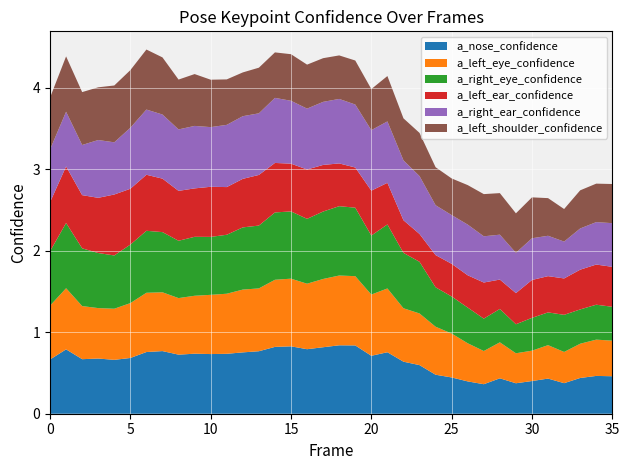

Reading left to right, transcribe all the data shown in this chart.

a_nose_confidence: 0=0.7	1=0.8	2=0.7	3=0.7	4=0.7	5=0.7	6=0.8	7=0.8	8=0.7	9=0.7	10=0.7	11=0.7	12=0.8	13=0.8	14=0.8	15=0.8	16=0.8	17=0.8	18=0.8	19=0.8	20=0.7	21=0.8	22=0.6	23=0.6	24=0.5	25=0.4	26=0.4	27=0.4	28=0.4	29=0.4	30=0.4	31=0.4	32=0.4	33=0.4	34=0.5	35=0.5
a_left_eye_confidence: 0=0.7	1=0.7	2=0.7	3=0.6	4=0.6	5=0.7	6=0.7	7=0.7	8=0.7	9=0.7	10=0.7	11=0.7	12=0.8	13=0.8	14=0.8	15=0.8	16=0.8	17=0.8	18=0.9	19=0.8	20=0.8	21=0.8	22=0.7	23=0.6	24=0.6	25=0.5	26=0.5	27=0.4	28=0.4	29=0.4	30=0.4	31=0.4	32=0.4	33=0.4	34=0.4	35=0.4
a_right_eye_confidence: 0=0.7	1=0.8	2=0.7	3=0.7	4=0.7	5=0.7	6=0.8	7=0.7	8=0.7	9=0.7	10=0.7	11=0.7	12=0.8	13=0.8	14=0.8	15=0.8	16=0.8	17=0.8	18=0.9	19=0.8	20=0.7	21=0.8	22=0.7	23=0.6	24=0.5	25=0.5	26=0.4	27=0.4	28=0.4	29=0.4	30=0.4	31=0.4	32=0.5	33=0.4	34=0.4	35=0.4
a_left_ear_confidence: 0=0.6	1=0.7	2=0.7	3=0.7	4=0.7	5=0.7	6=0.7	7=0.7	8=0.6	9=0.6	10=0.6	11=0.6	12=0.6	13=0.6	14=0.6	15=0.6	16=0.6	17=0.6	18=0.5	19=0.5	20=0.6	21=0.5	22=0.4	23=0.3	24=0.4	25=0.4	26=0.4	27=0.4	28=0.4	29=0.4	30=0.5	31=0.4	32=0.4	33=0.5	34=0.5	35=0.5
a_right_ear_confidence: 0=0.6	1=0.7	2=0.6	3=0.7	4=0.6	5=0.7	6=0.8	7=0.8	8=0.8	9=0.8	10=0.7	11=0.8	12=0.8	13=0.8	14=0.8	15=0.8	16=0.7	17=0.8	18=0.8	19=0.8	20=0.7	21=0.8	22=0.7	23=0.7	24=0.6	25=0.6	26=0.6	27=0.6	28=0.6	29=0.5	30=0.5	31=0.5	32=0.5	33=0.5	34=0.5	35=0.5
a_left_shoulder_confidence: 0=0.6	1=0.7	2=0.6	3=0.6	4=0.7	5=0.7	6=0.7	7=0.7	8=0.6	9=0.6	10=0.6	11=0.6	12=0.5	13=0.6	14=0.6	15=0.6	16=0.5	17=0.5	18=0.5	19=0.5	20=0.5	21=0.6	22=0.5	23=0.5	24=0.5	25=0.4	26=0.5	27=0.5	28=0.5	29=0.5	30=0.5	31=0.5	32=0.4	33=0.5	34=0.5	35=0.5